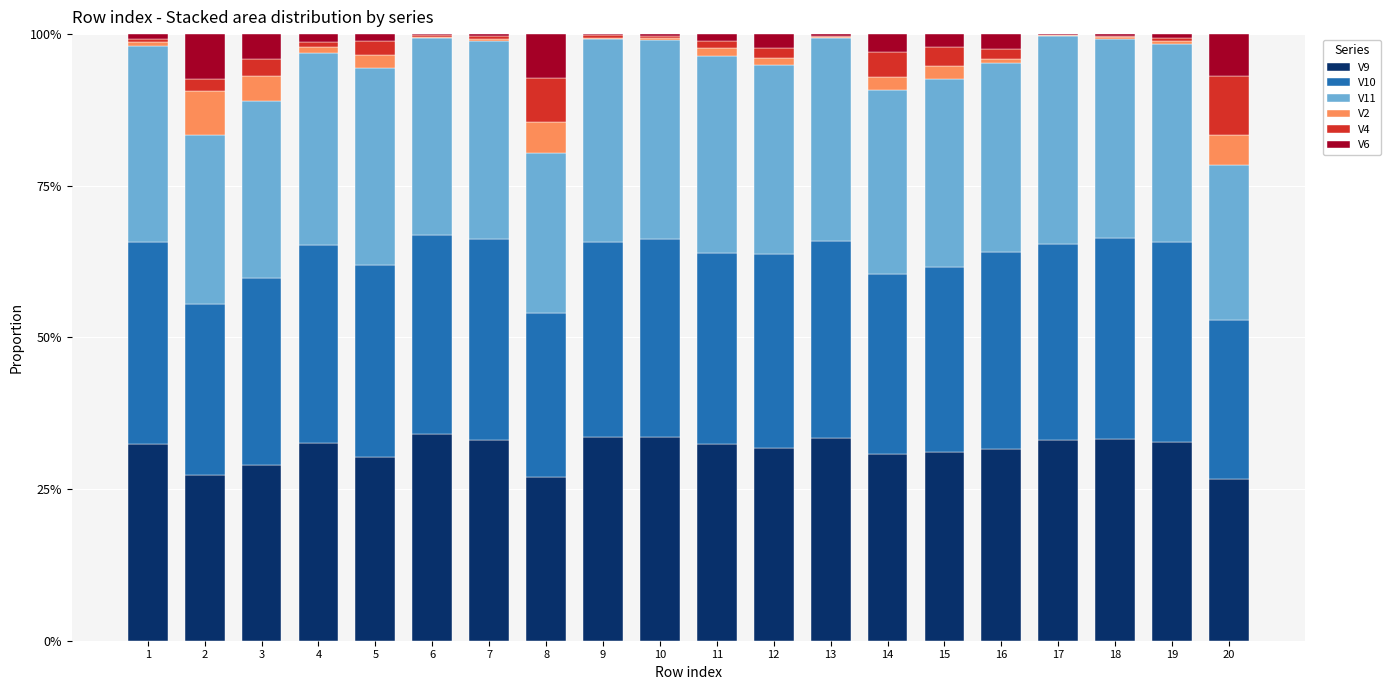

The V9 series shows 33.2 at 18. True or false?

True